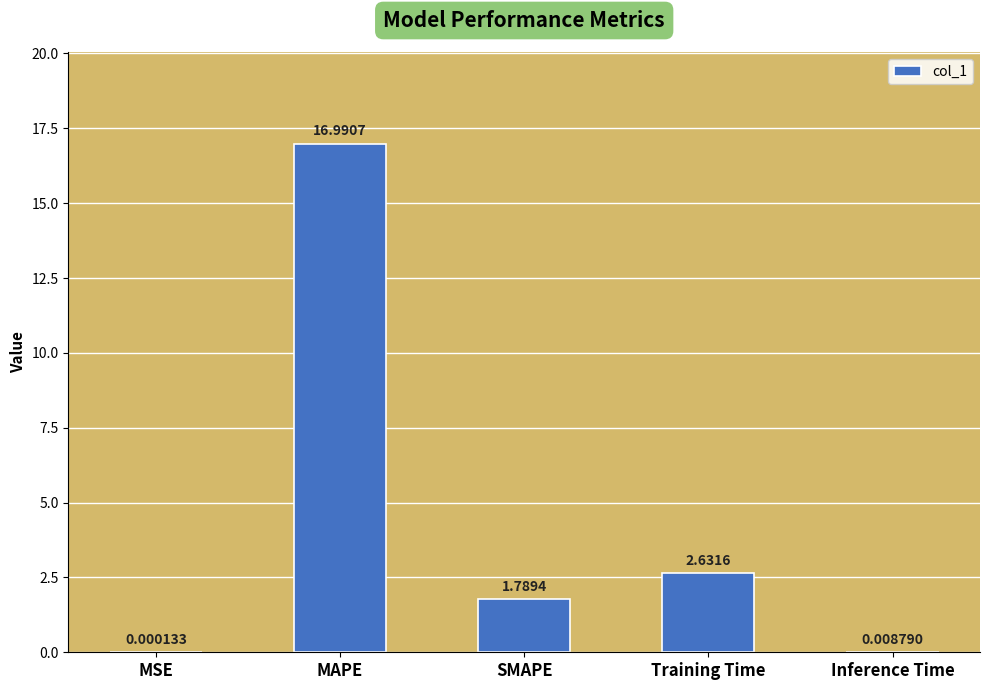

Which has a higher value, MSE or SMAPE?

SMAPE